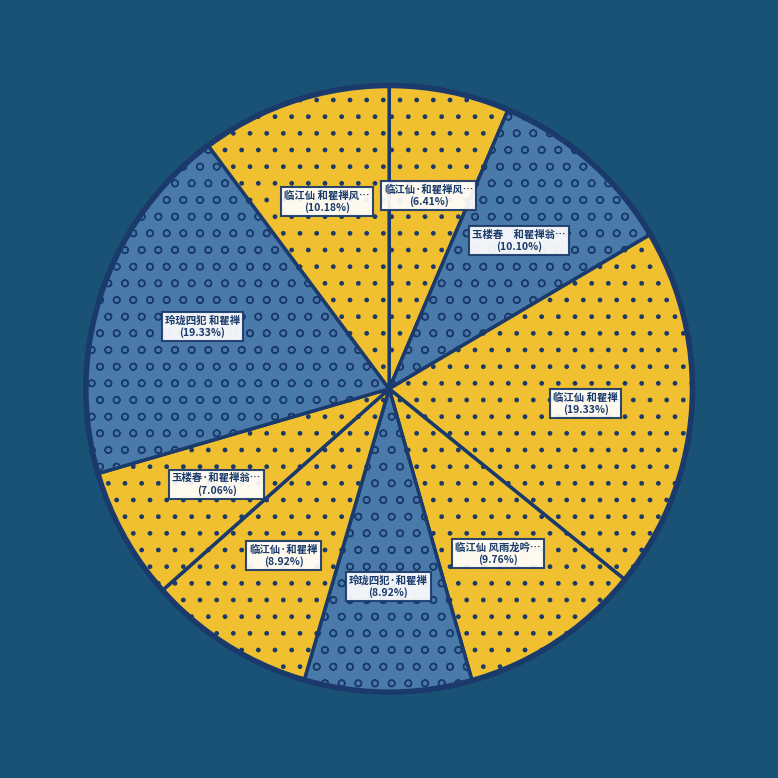

Rank the categories by value from lowest to highest.

临江仙·和瞿禅风雨龙吟楼呈孙养臞先生, 玉楼春·和瞿禅翁过四印斋, 临江仙·和瞿禅, 玲珑四犯·和瞿禅, 临江仙 风雨龙吟楼呈养癯先生，和瞿禅, 玉楼春　和瞿禅翁过四印斋, 临江仙 和瞿禅风雨龙吟楼呈孙养臞先生, 玲珑四犯 和瞿禅, 临江仙 和瞿禅